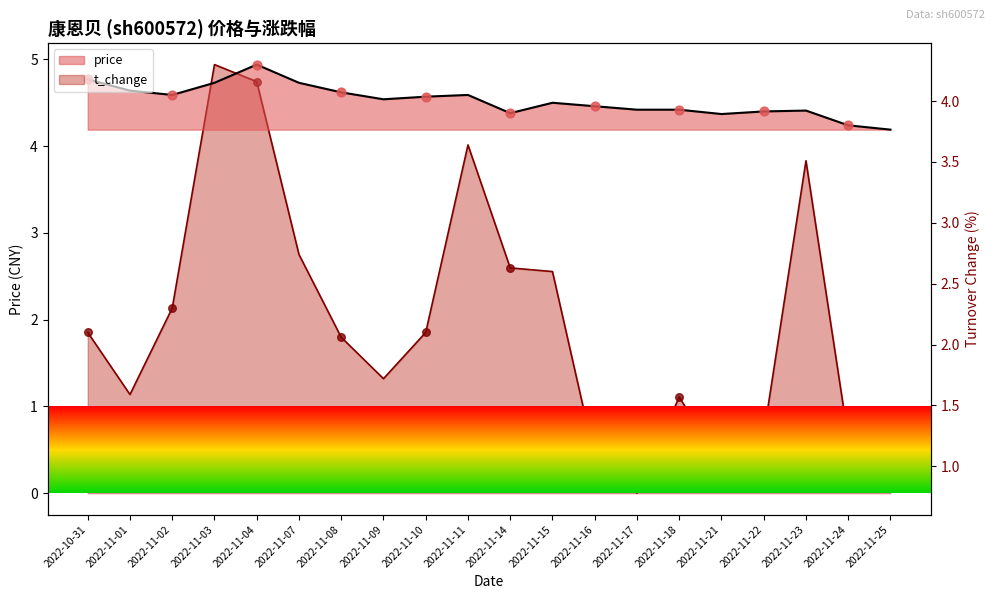

At which category is the sum across all series the highest?

2022-11-04